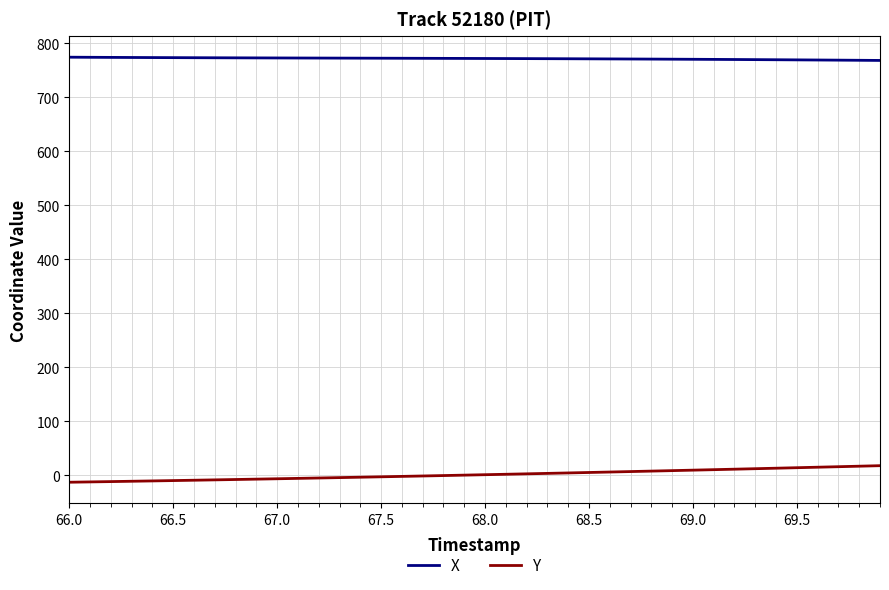

List the series in order of their overall mean, highest first.

X, Y